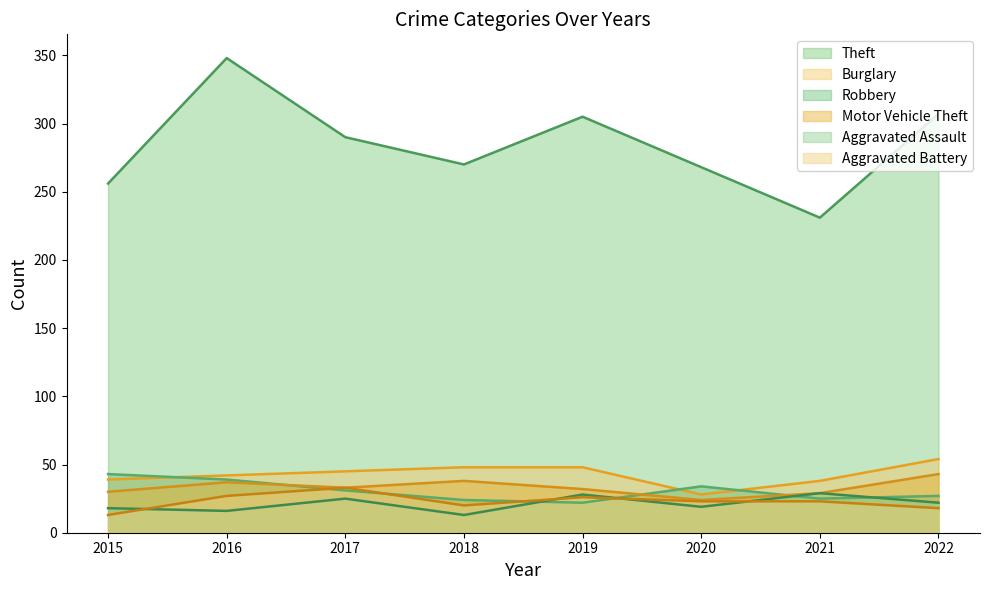

Where does the Motor Vehicle Theft series first go above 33?

2016